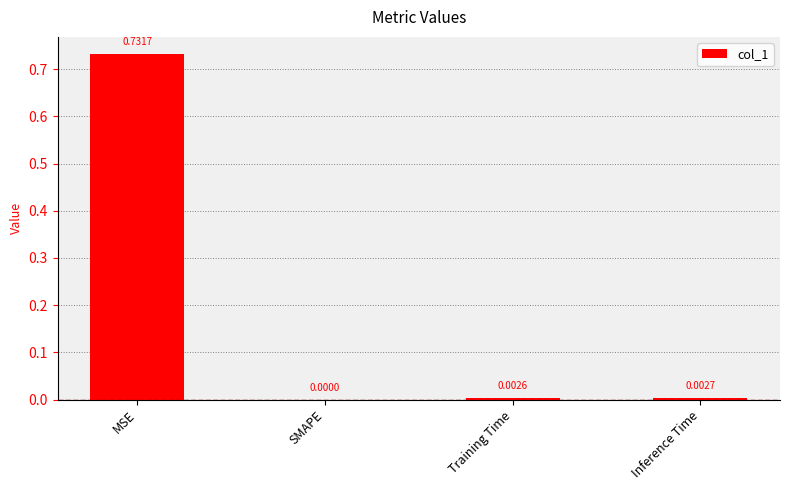

What is the change in value from MSE to Inference Time?

-0.7